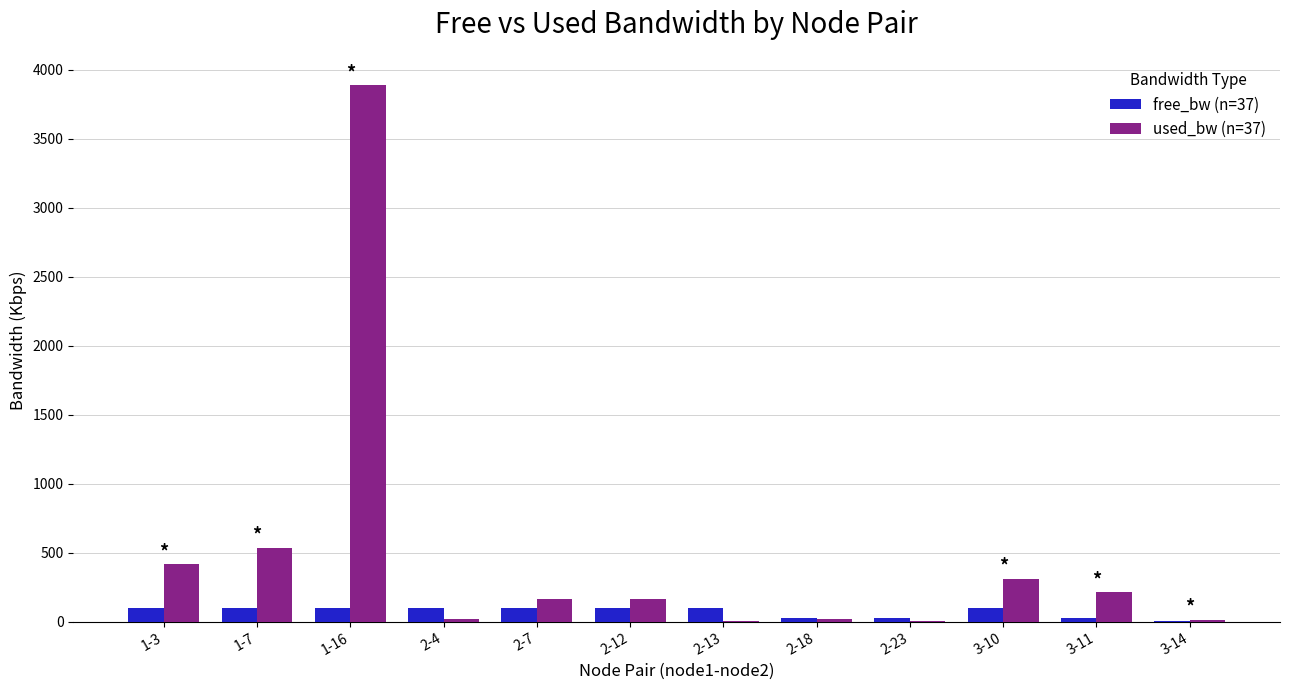

Which category has the highest value across all series?

1-16